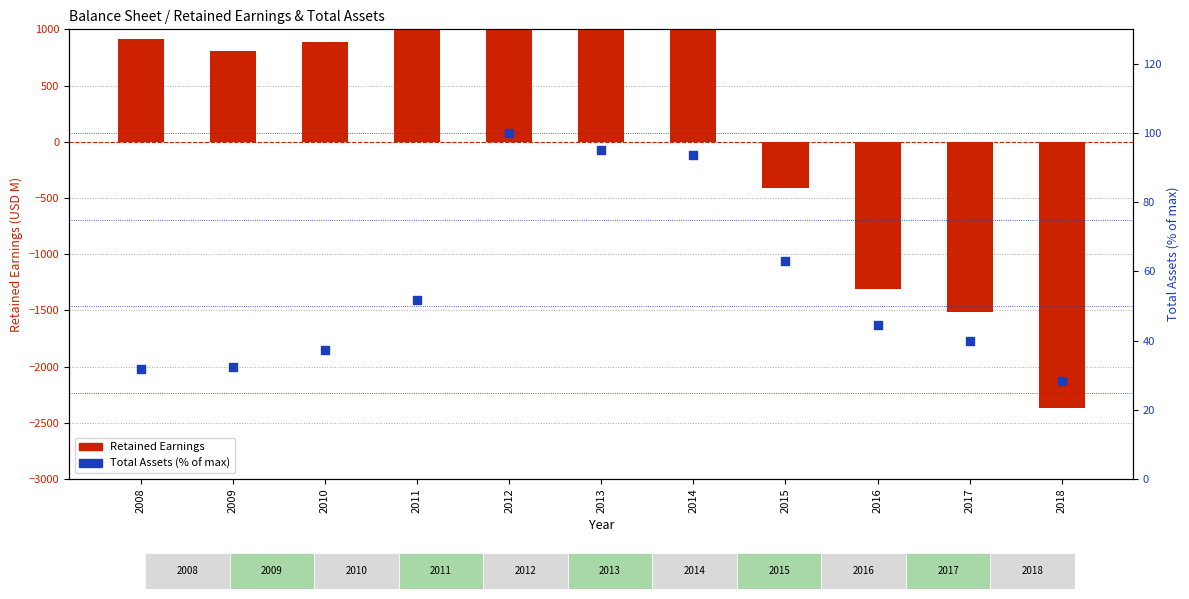

At which category is the sum across all series the highest?

2014